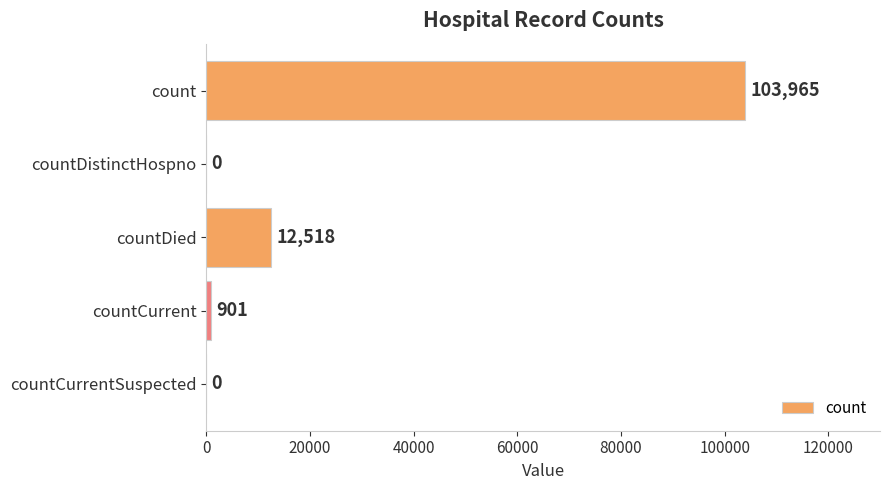

True or false: the data shows -38448 at countDistinctHospno.

False